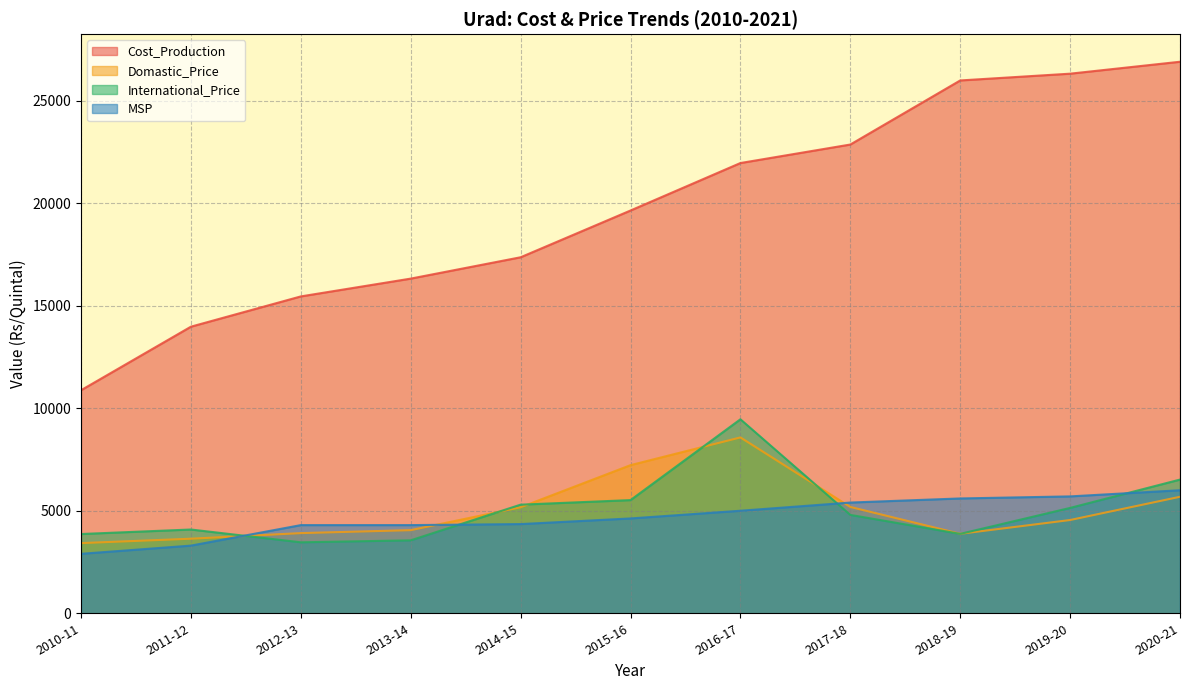

What is the approximate value of MSP at 2010-11?

2900.0